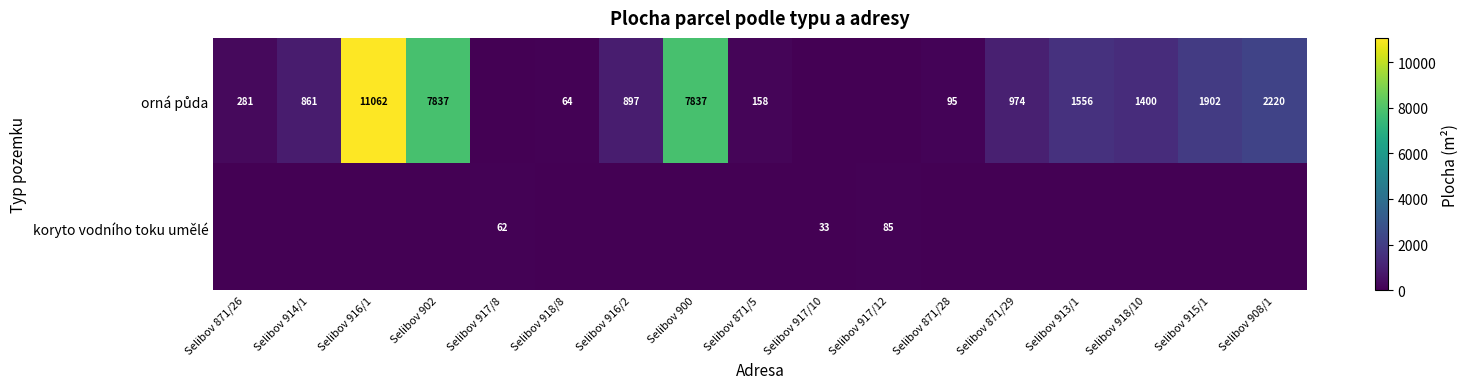

Count the number of data series in this chart.

2